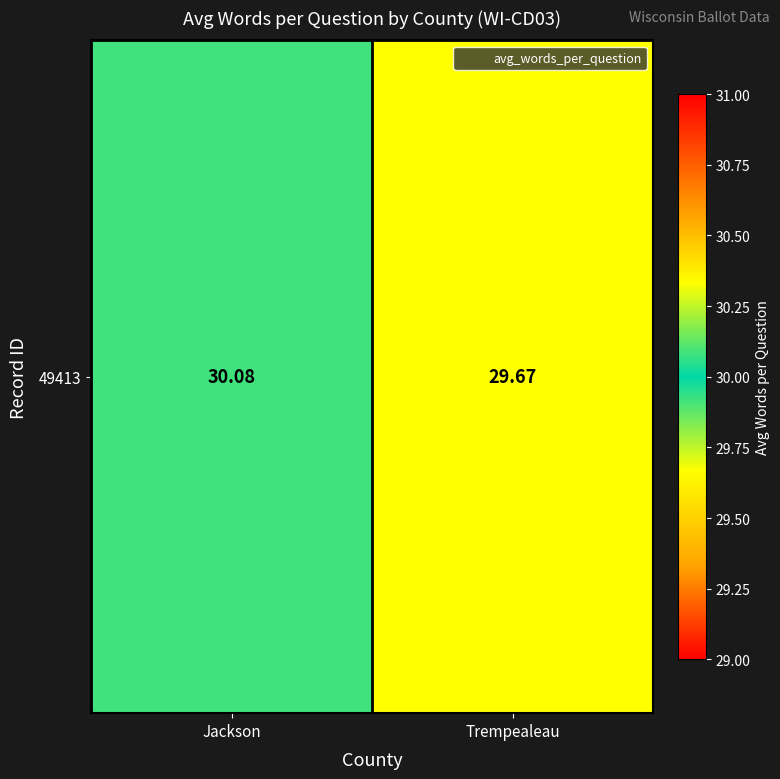

Rank the categories by value from highest to lowest.

Jackson, Trempealeau